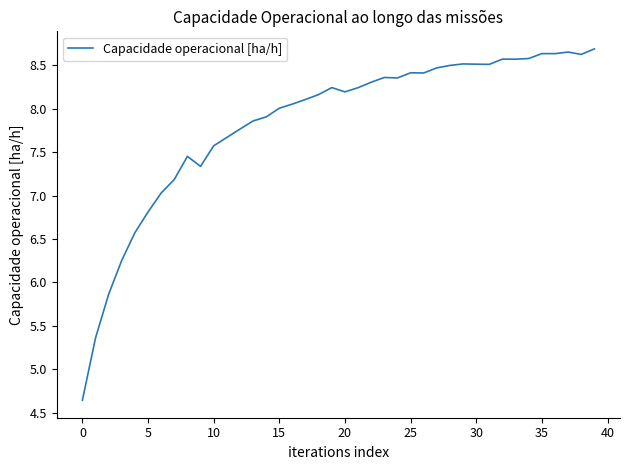

What is the difference between the maximum and minimum values?

4.0